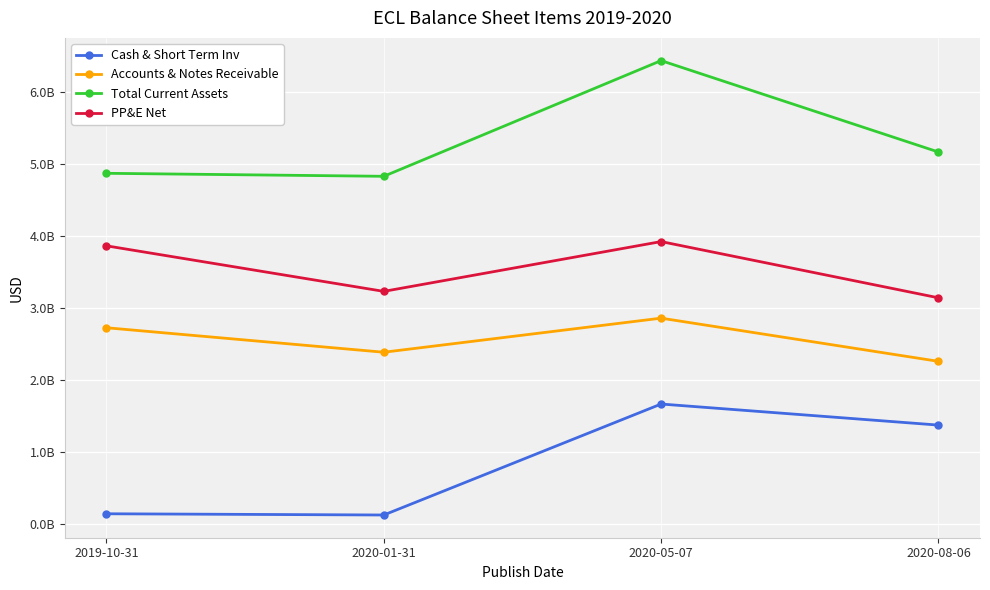

Between 2020-01-31 and 2020-05-07, which is larger?

2020-05-07